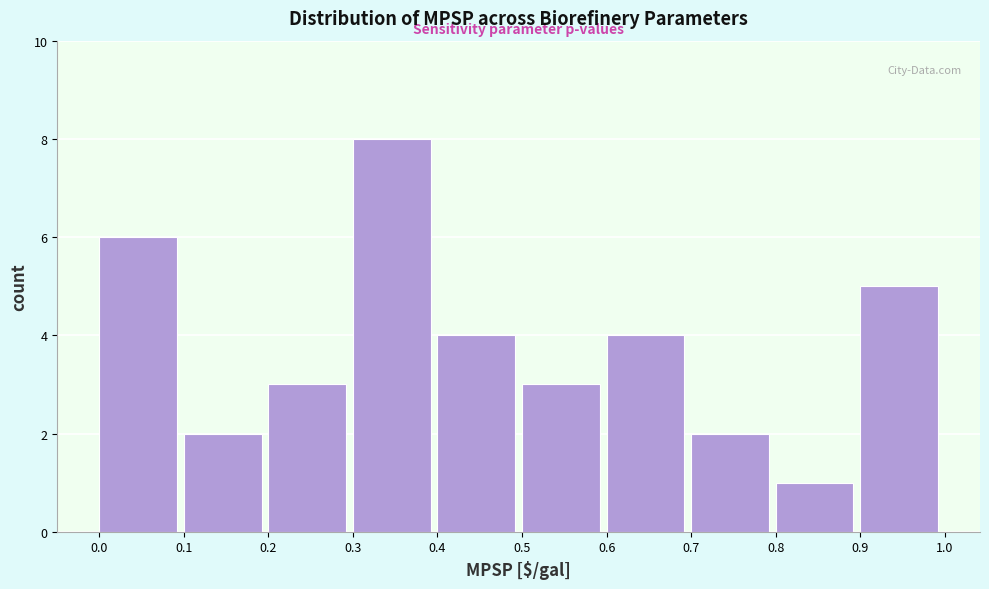

Which range on the x-axis has the tallest bar?

0.3 to 0.4